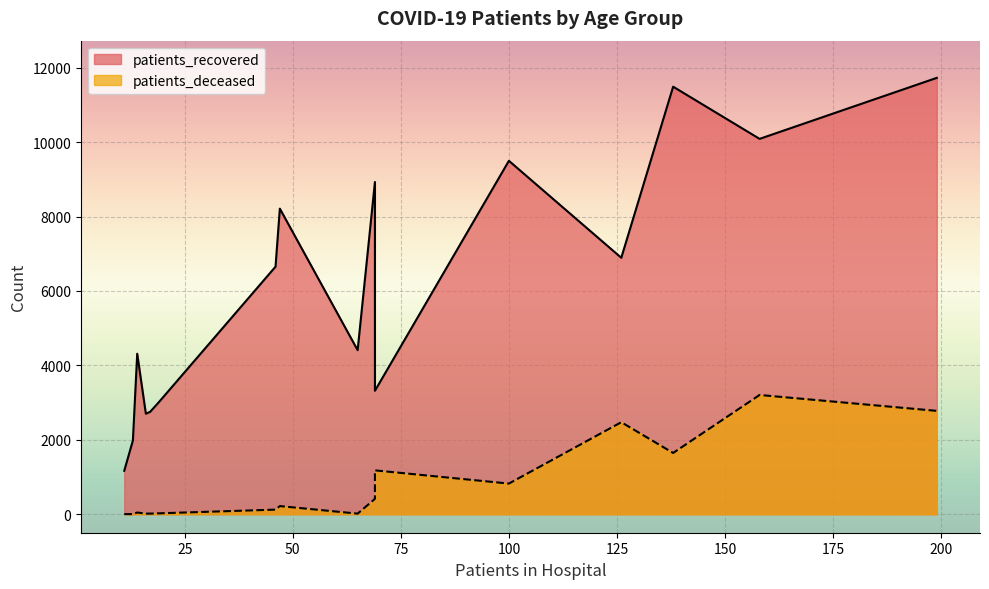

True or false: patients_deceased and patients_recovered cross at least once.

False